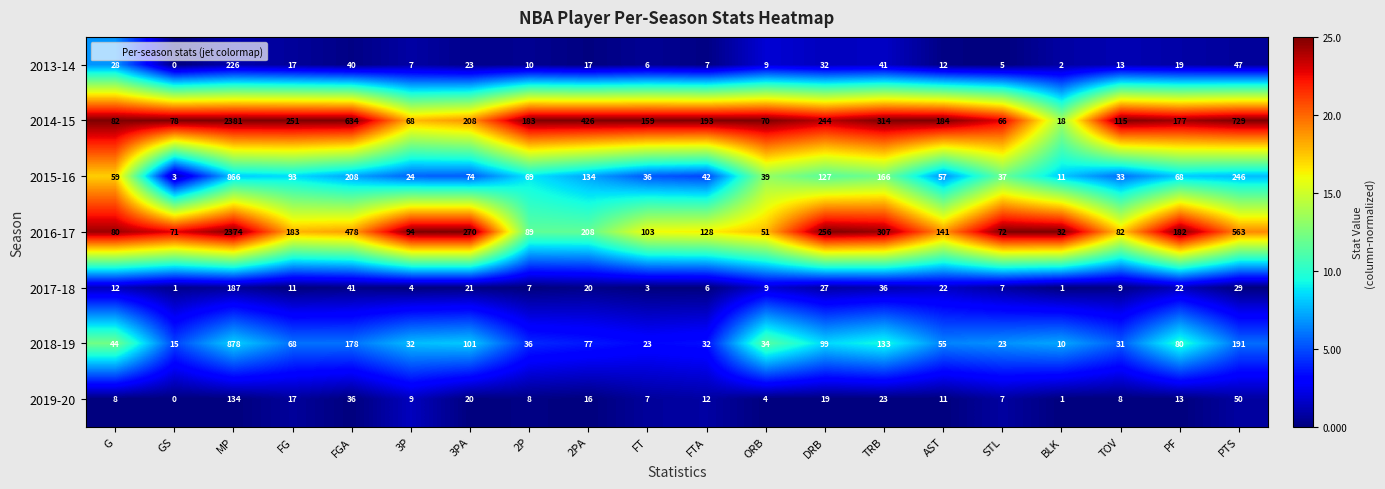

What is the difference between the highest and lowest values at 3P?

90